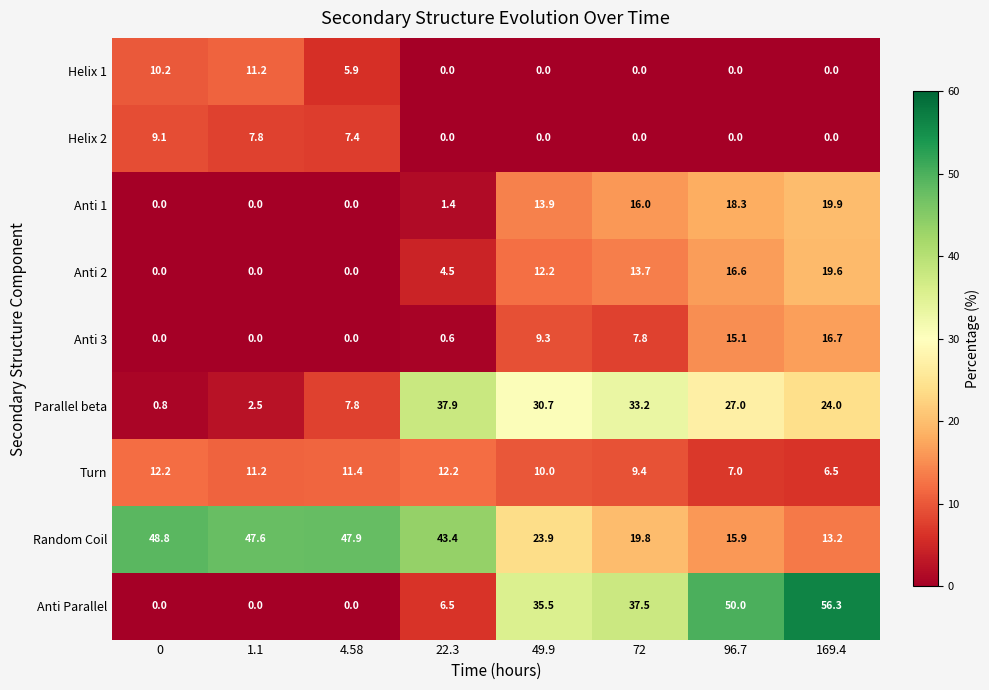

List the labels in order of Random Coil value, largest first.

0, 4.58, 1.1, 22.3, 49.9, 72, 96.7, 169.4